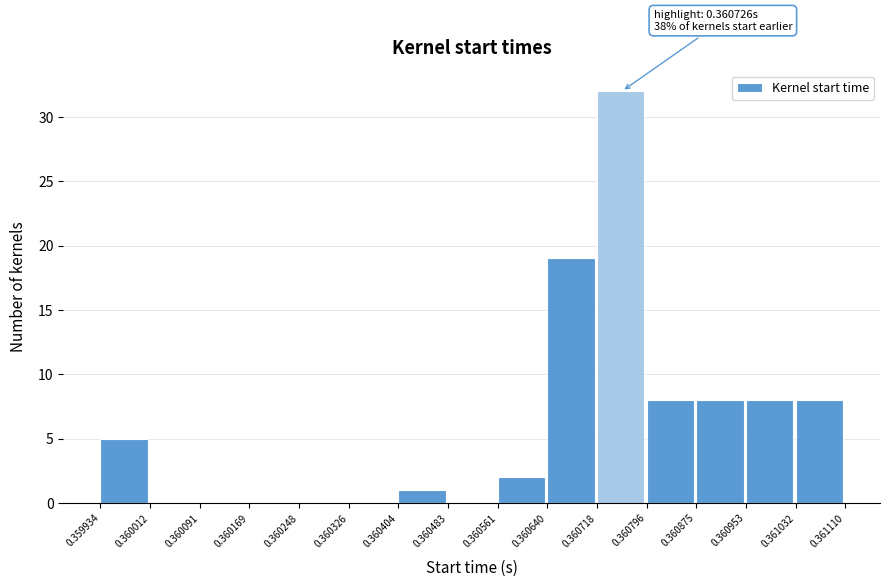

Over which range of the x-axis is the bar tallest?

0.360718 to 0.360796